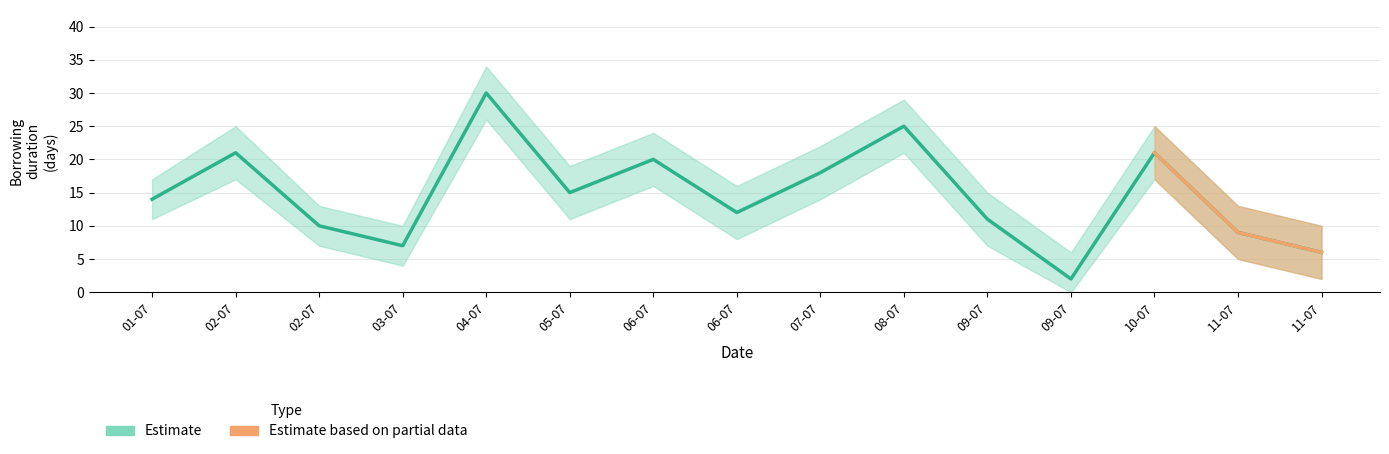

At which category does Lower Band reach its first local valley?

03-07-2025